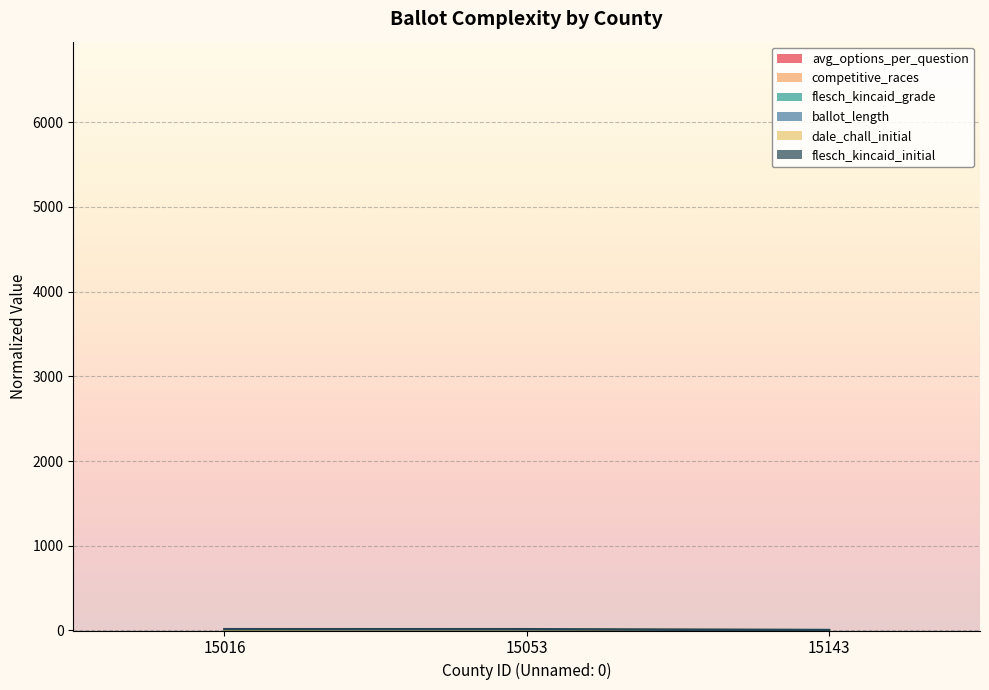

Which has a higher value, 15053 or 15016?

15016